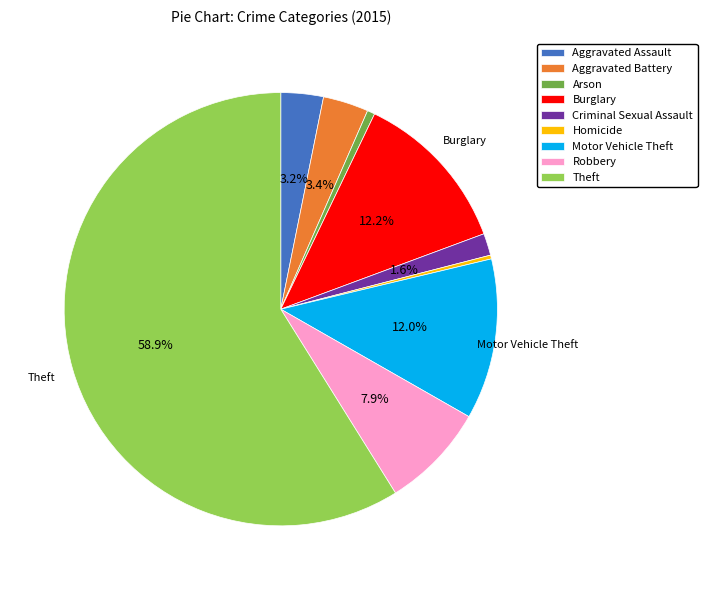

To the nearest percent, what is the average slice percentage?

11%